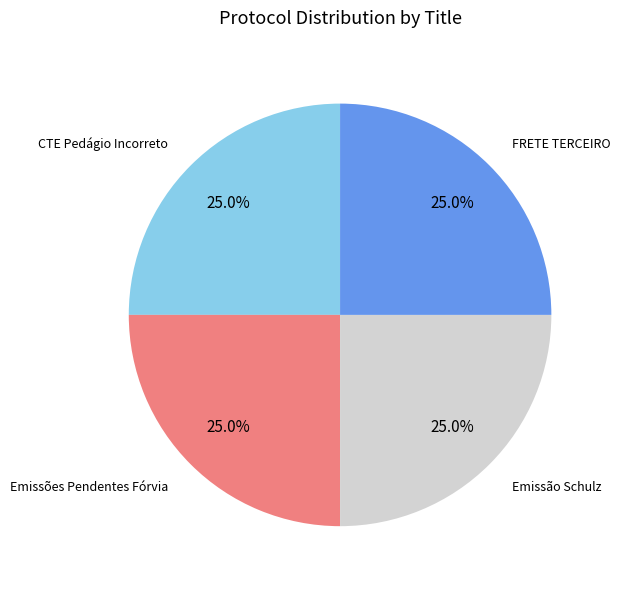

Is there a majority slice in this chart?

No